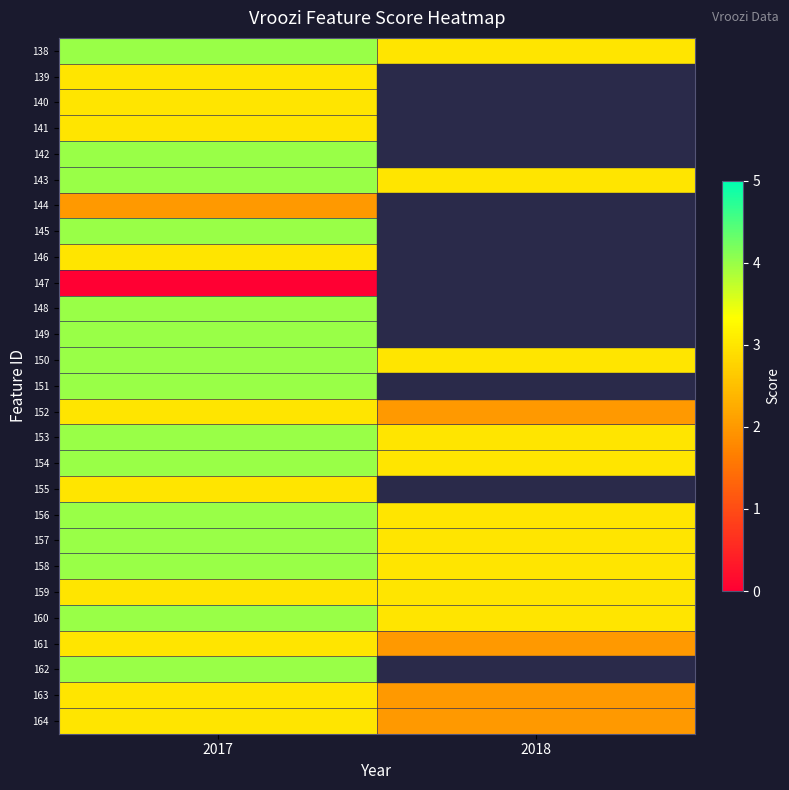

How many series are shown in this chart?

27